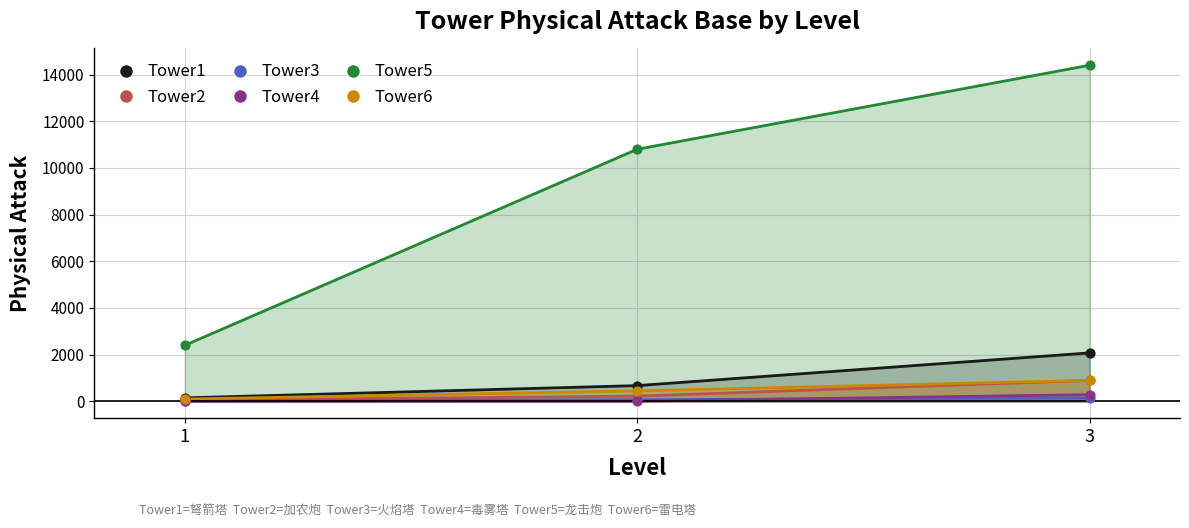

What is the total value across all series at 1?

2718